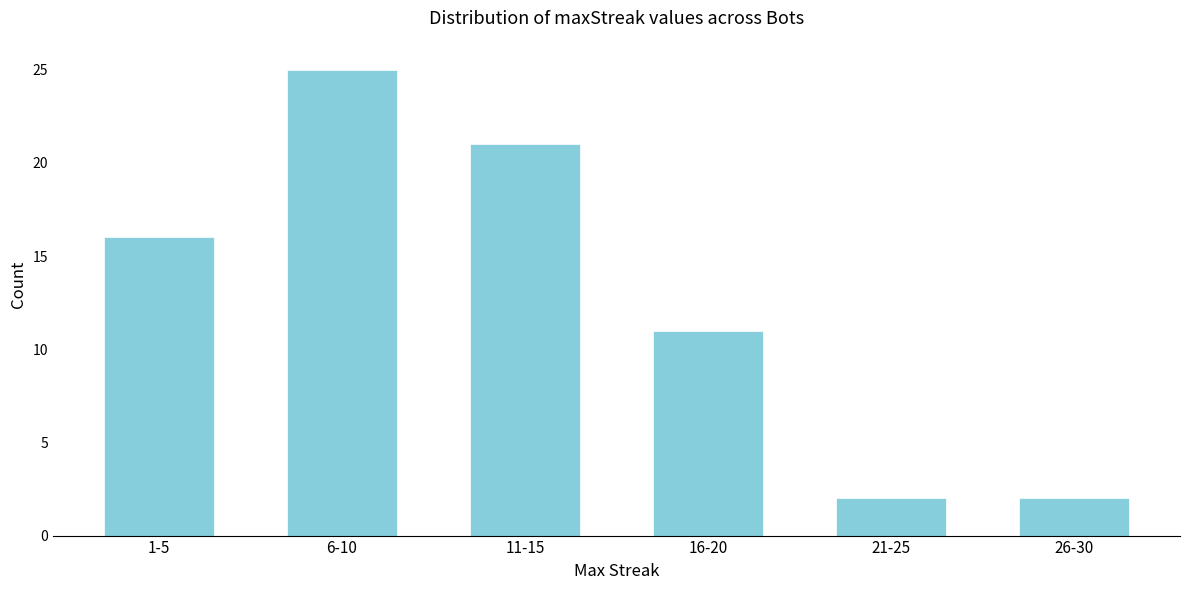

Reading left to right, extract all data points from this chart.

16	25	21	11	2	2